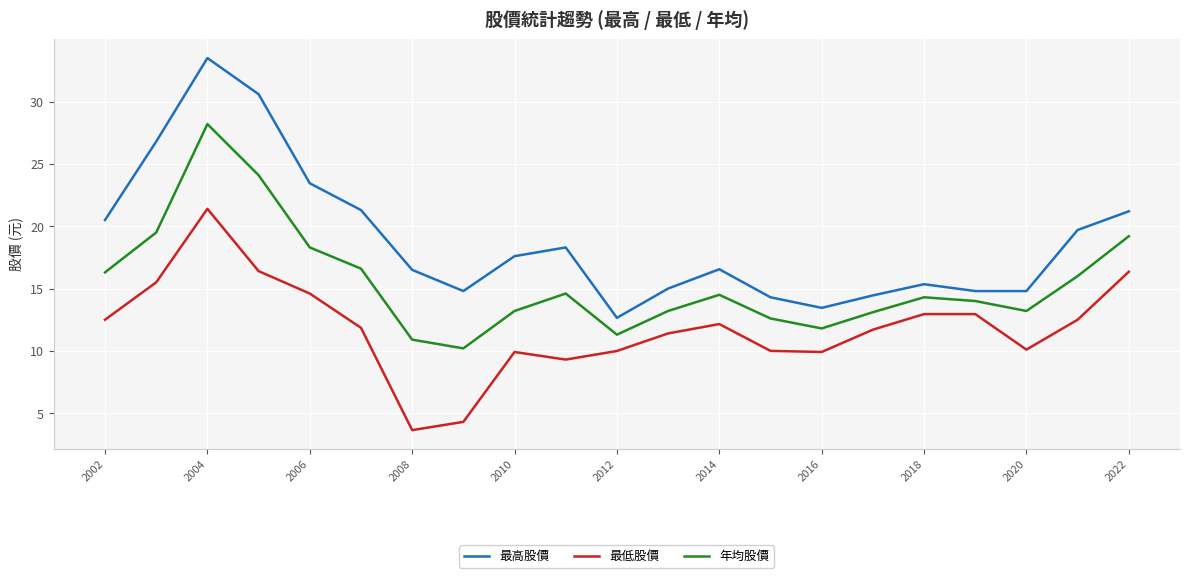

What is the average value of the 最低股價 series?

11.9